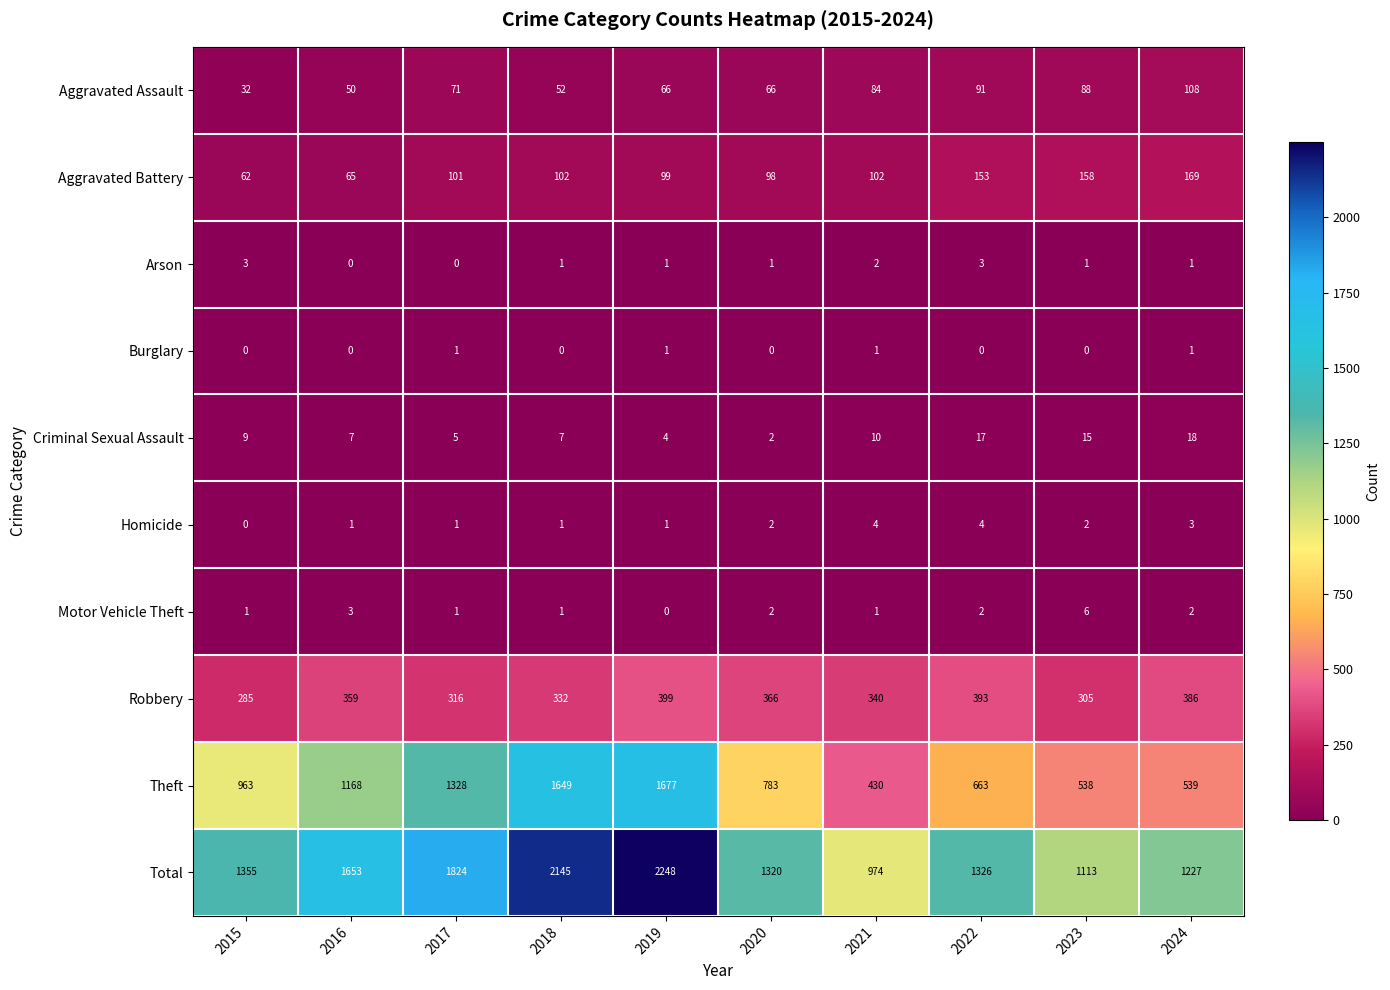

List the series in order of their peak value, highest first.

Total, Theft, Robbery, Aggravated Battery, Aggravated Assault, Criminal Sexual Assault, Motor Vehicle Theft, Homicide, Arson, Burglary